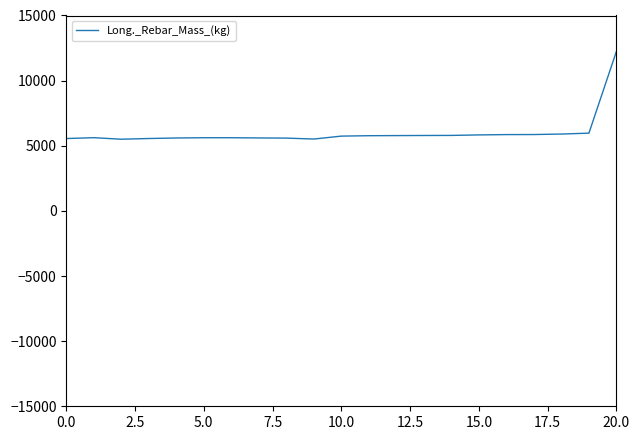

What is the difference between the maximum and minimum values?

6749.9